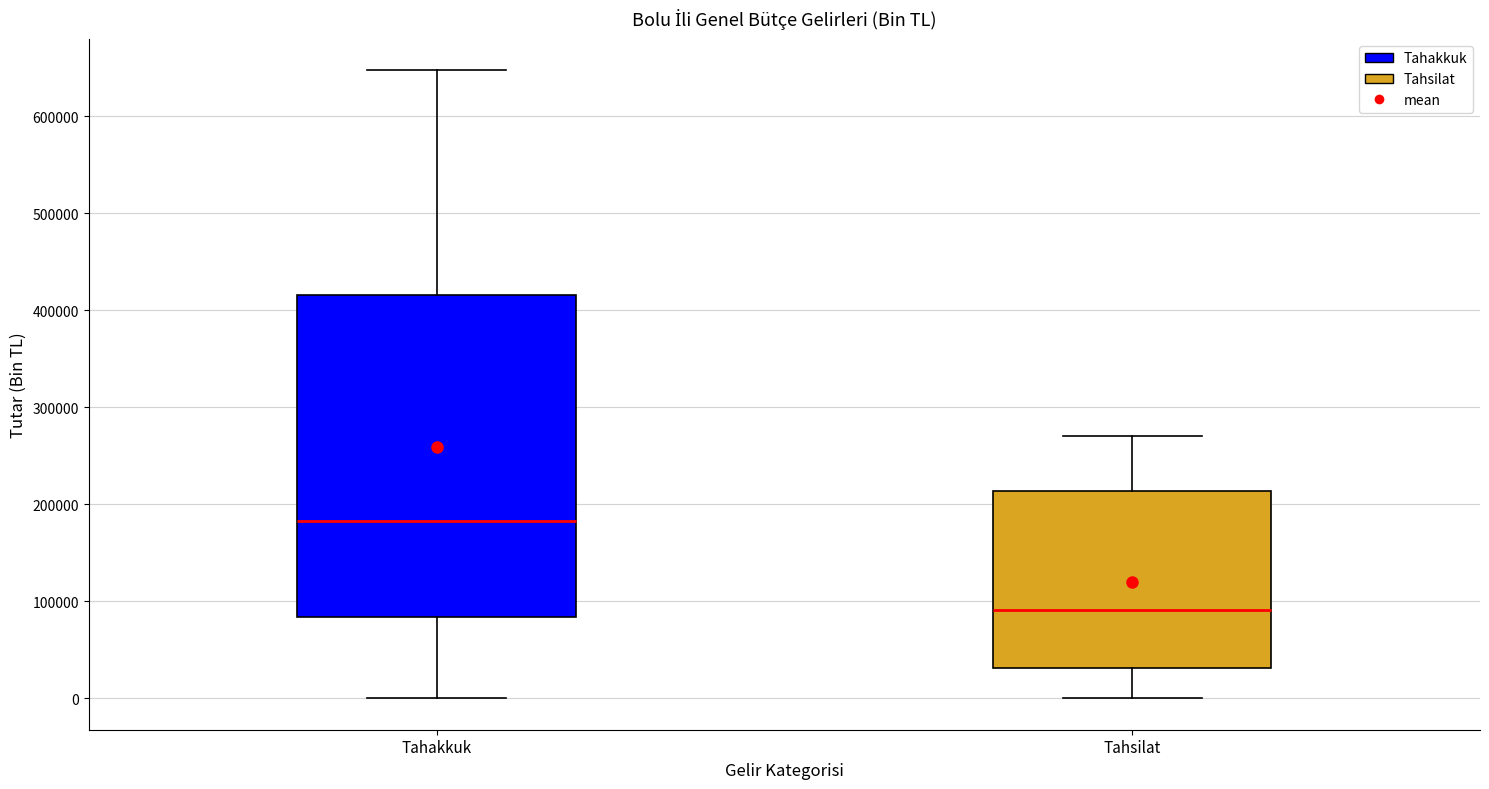

Reading left to right, read every box against the y-axis: the position of its median line, the range the box covers, and the ends of its whiskers. The values are not printed on the chart, so give them approximately, as read against the axis.

Tahakkuk: median 180000, box 80000 to 420000, whiskers 0 to 650000
Tahsilat: median 90000, box 30000 to 210000, whiskers 0 to 270000